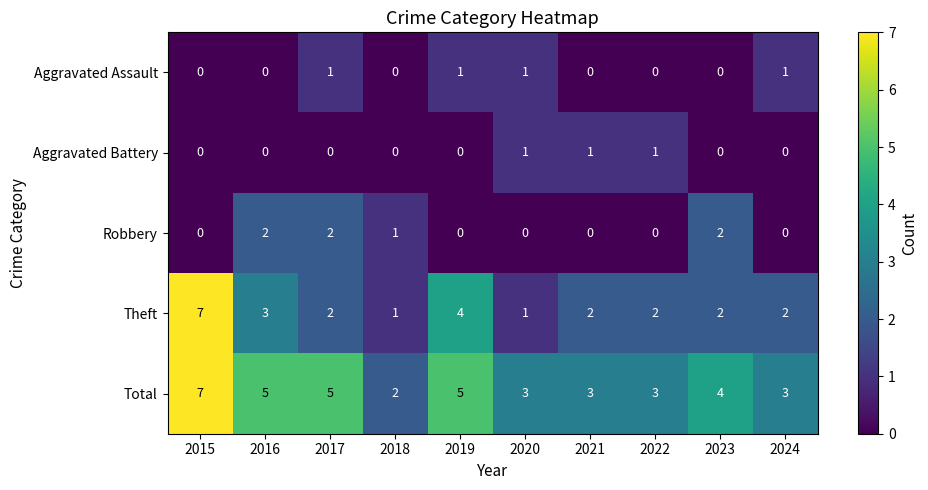

How many categories are shown in the chart?

10